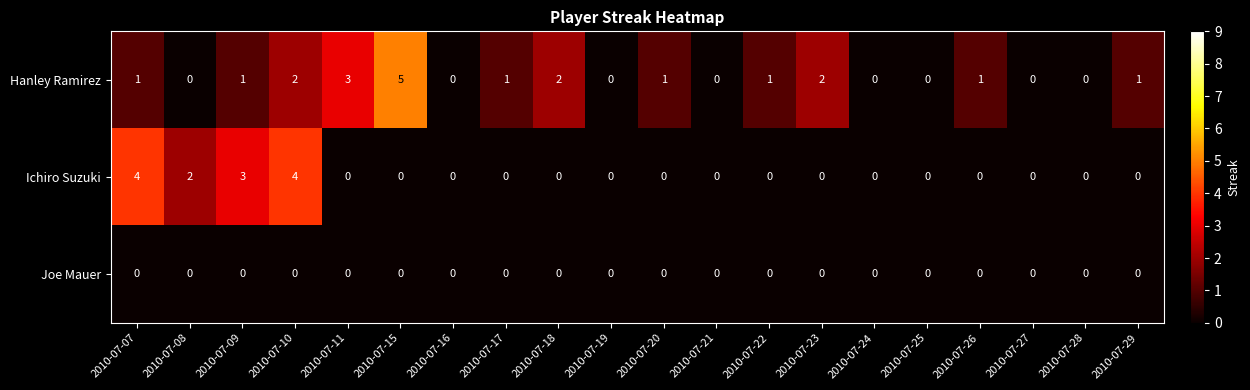

How many data points in Hanley Ramirez are less than 1?

8